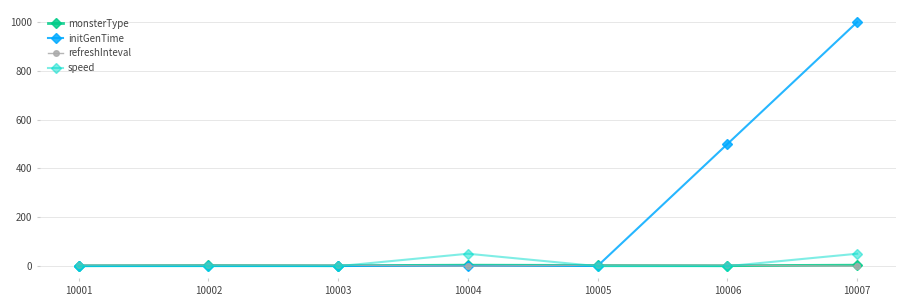

How many lines are shown in the chart?

4